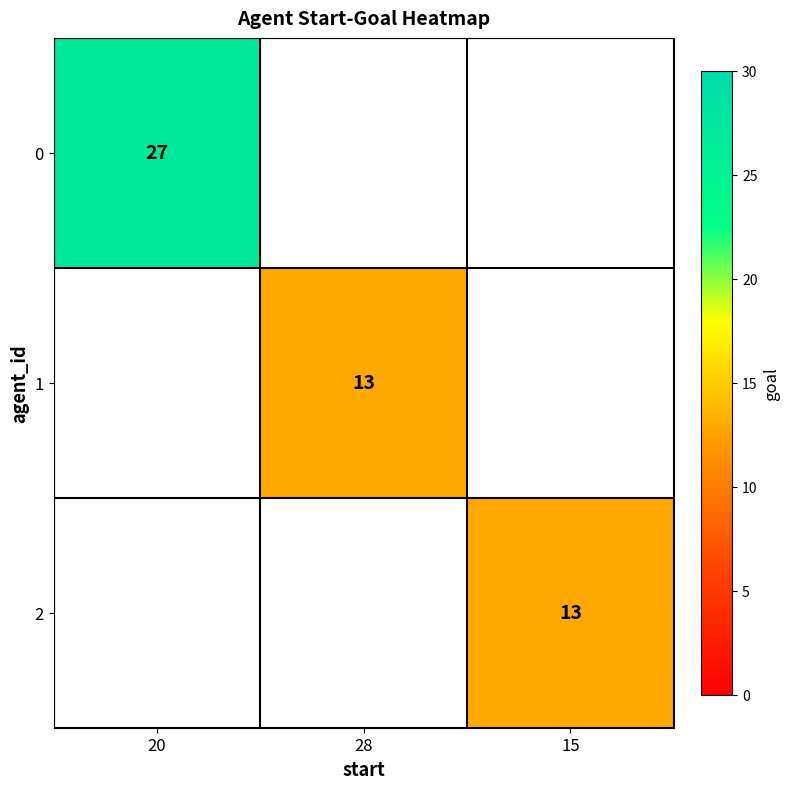

How many distinct data groups are displayed?

3